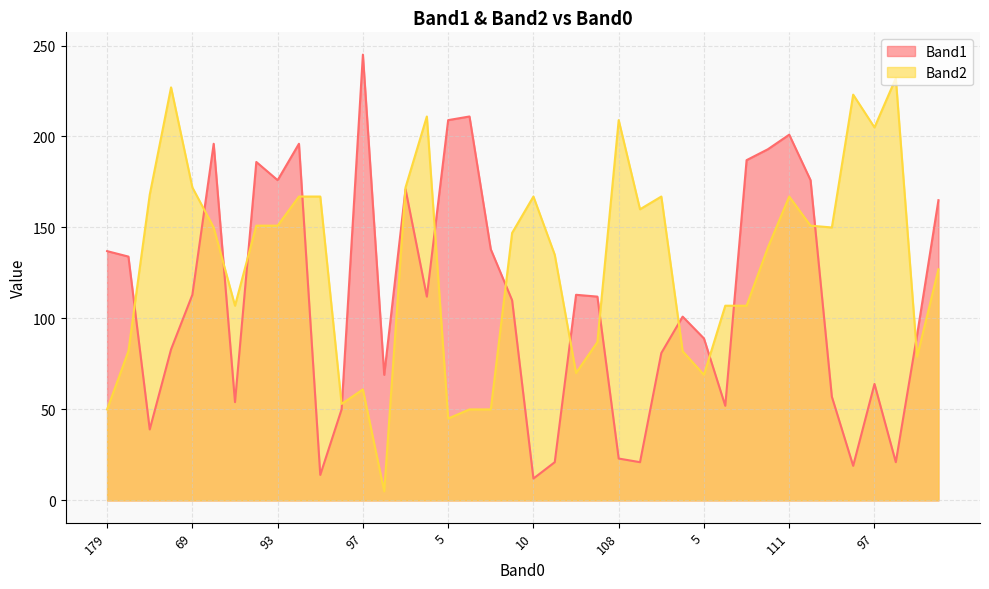

Which category has the lowest value in the Band1 series?

10